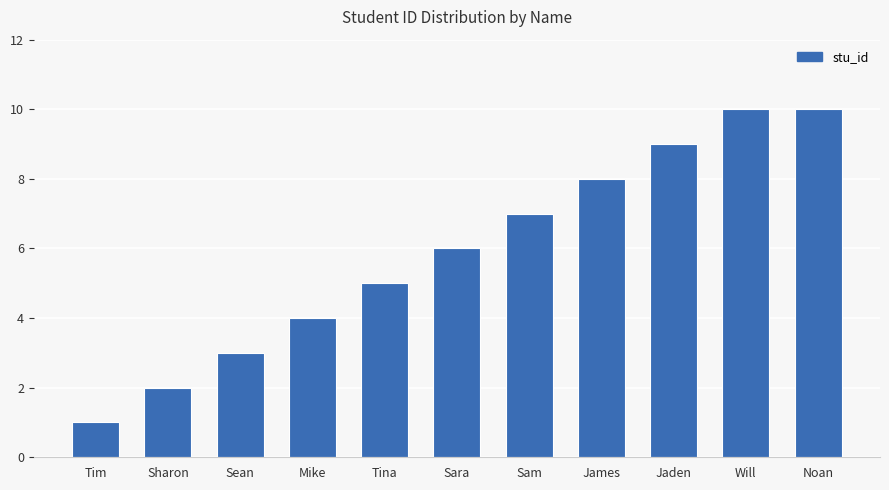

What is the approximate value at Tim?

1